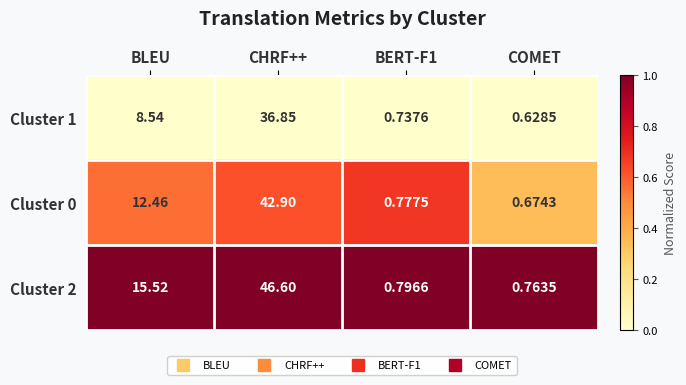

What is the difference between the highest and lowest values at COMET?

0.1